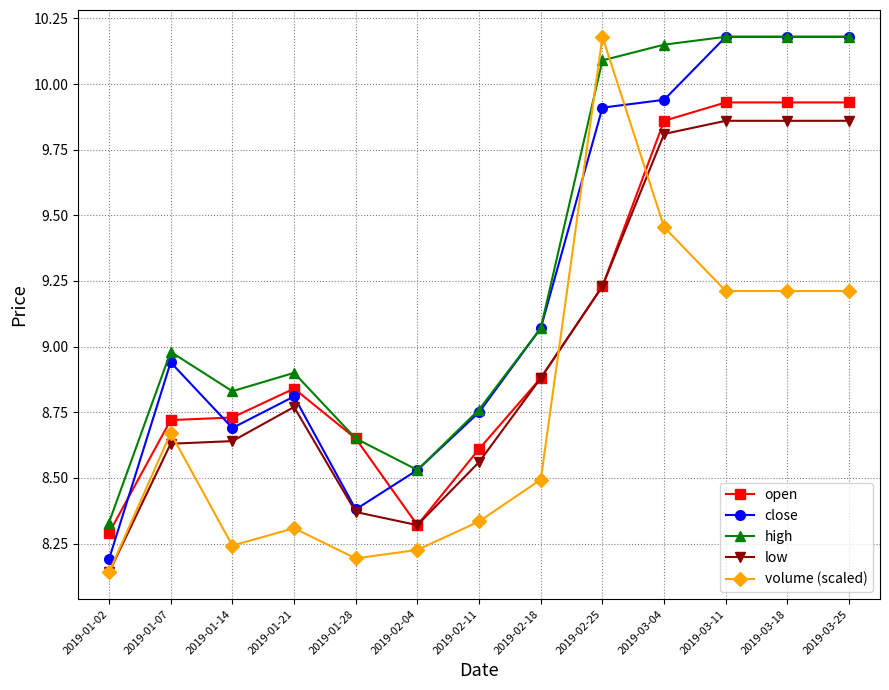

The value of low at 2019-01-21 is 8.8. True or false?

True